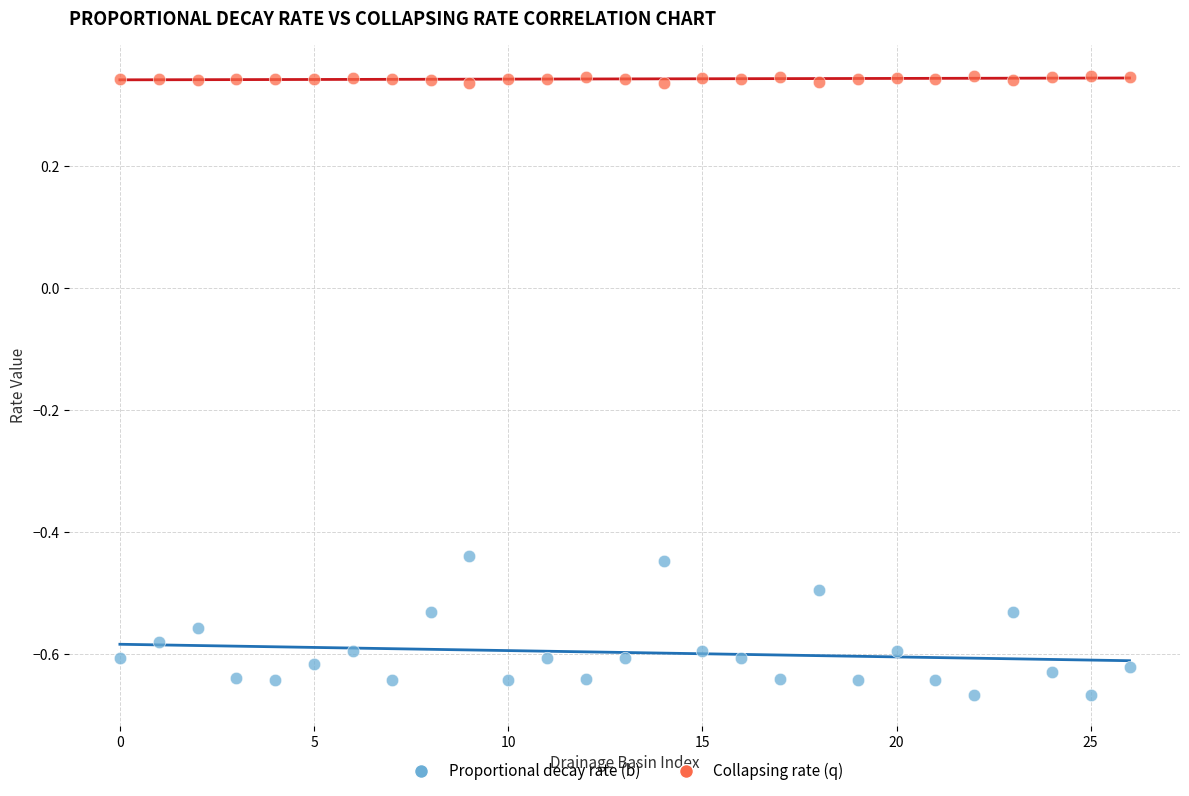

Which series reaches the maximum Y coordinate?

Collapsing rate (q)